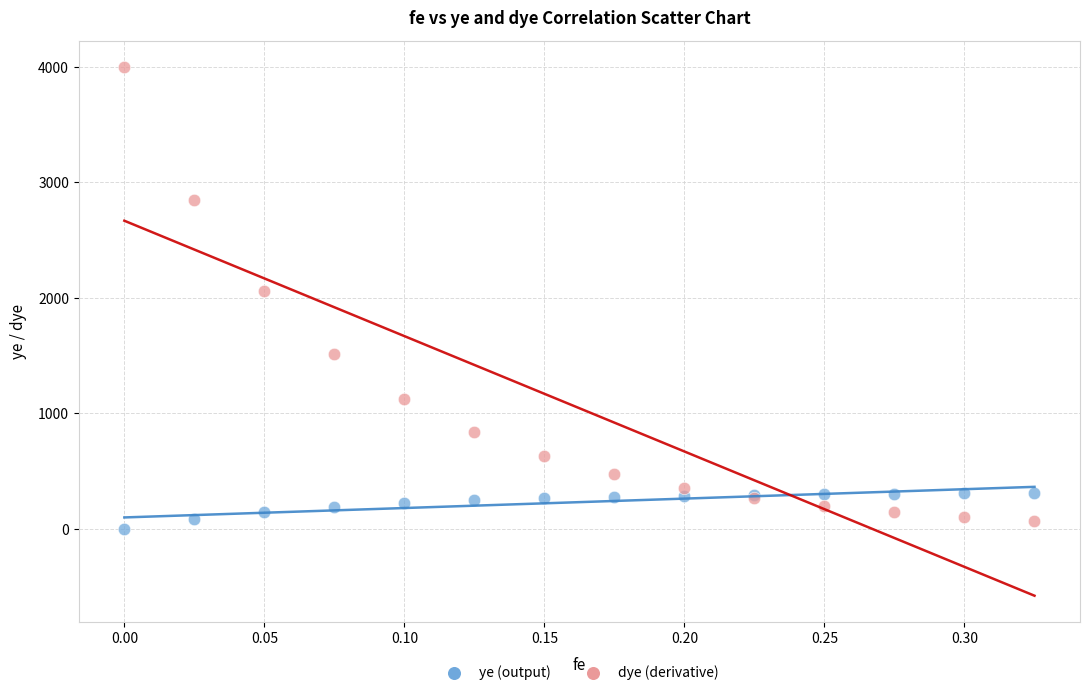

Across all series, what Y value is closest to 1999?

2064.5